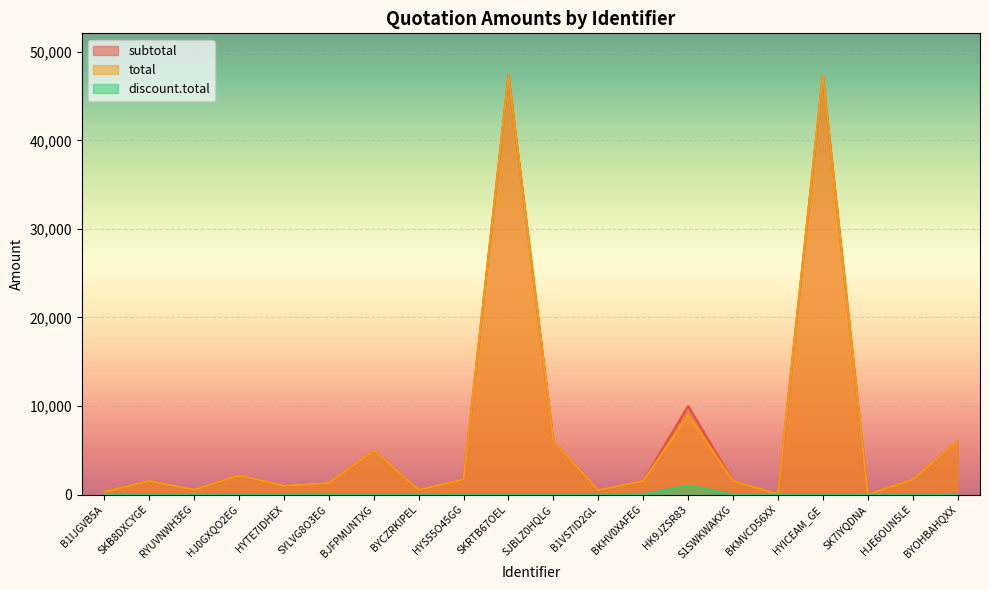

The value of discount.total at S1SWKWAKXG is 483.8. True or false?

False